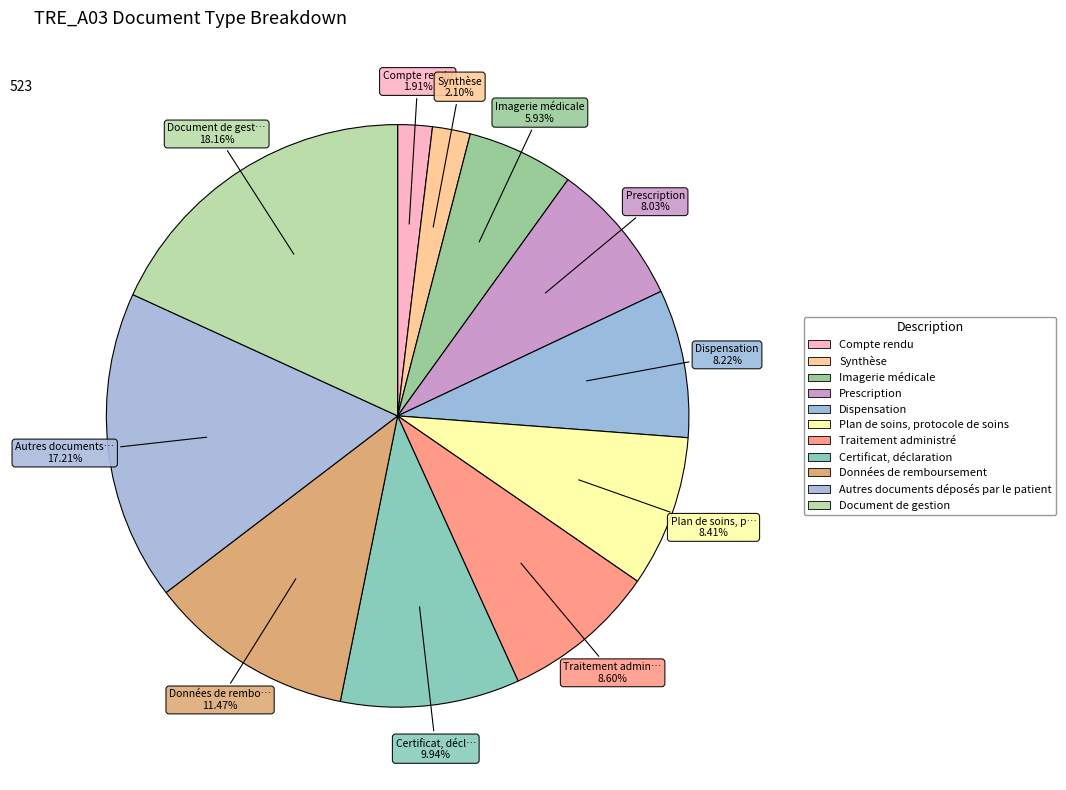

What is the change in value from Dispensation to Traitement administré?

+2